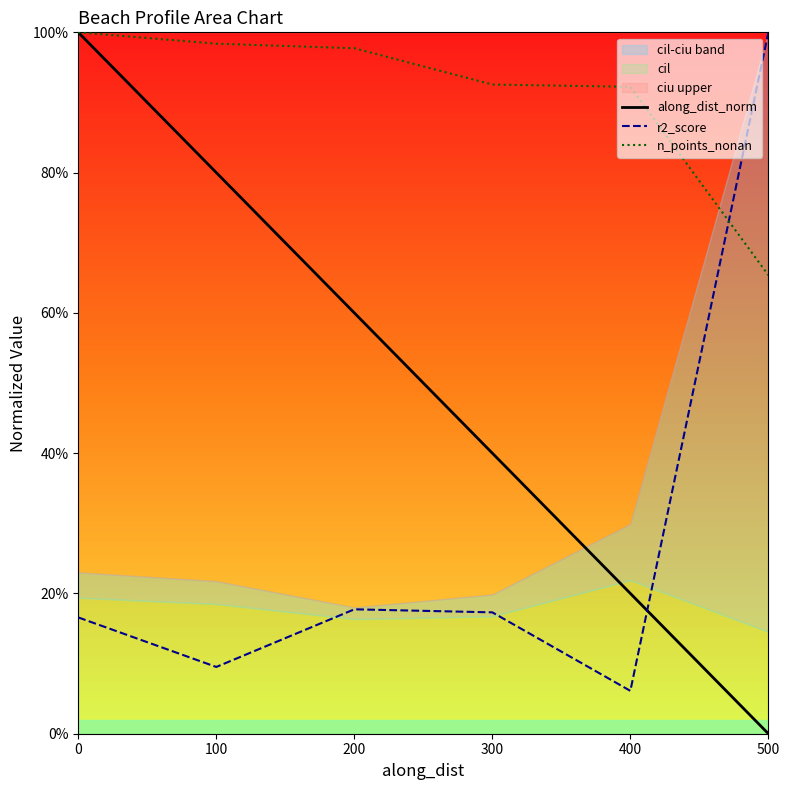

What is the sum of all along_dist_norm values?

3.0